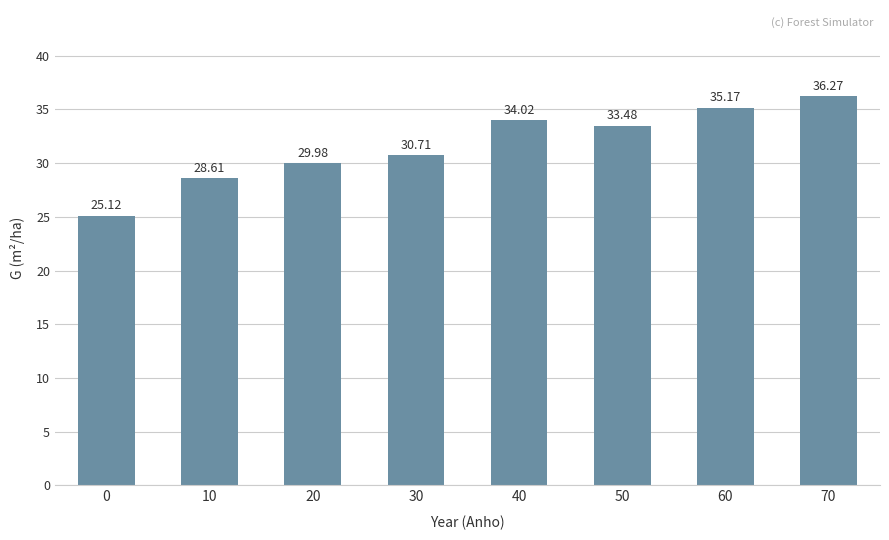

True or false: the data shows 36.3 at 70.

True